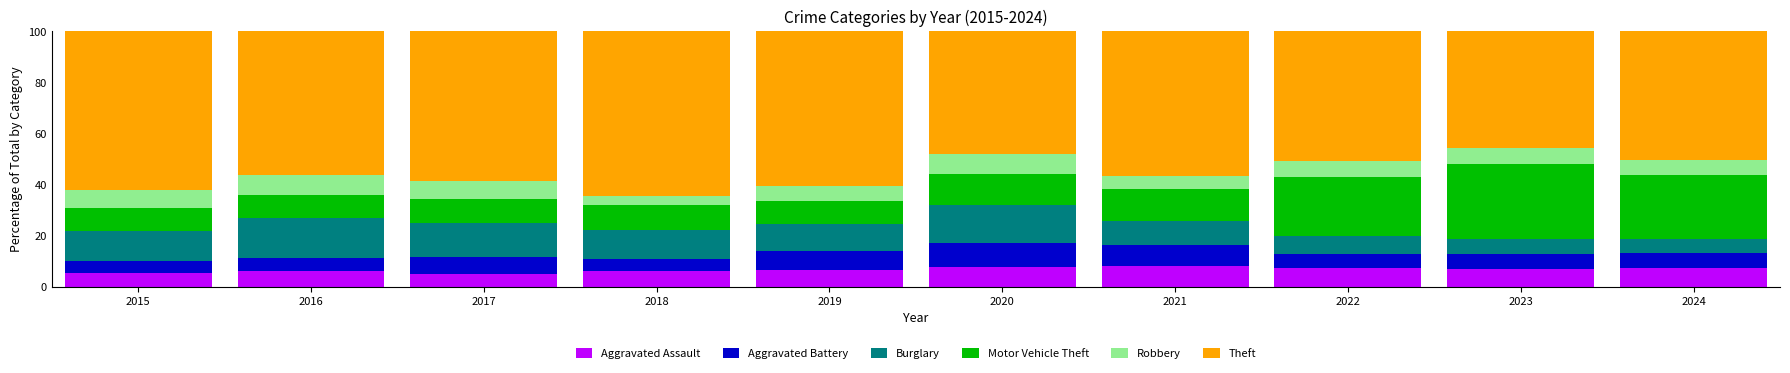

What is the total value across all series at 2015?

100.0